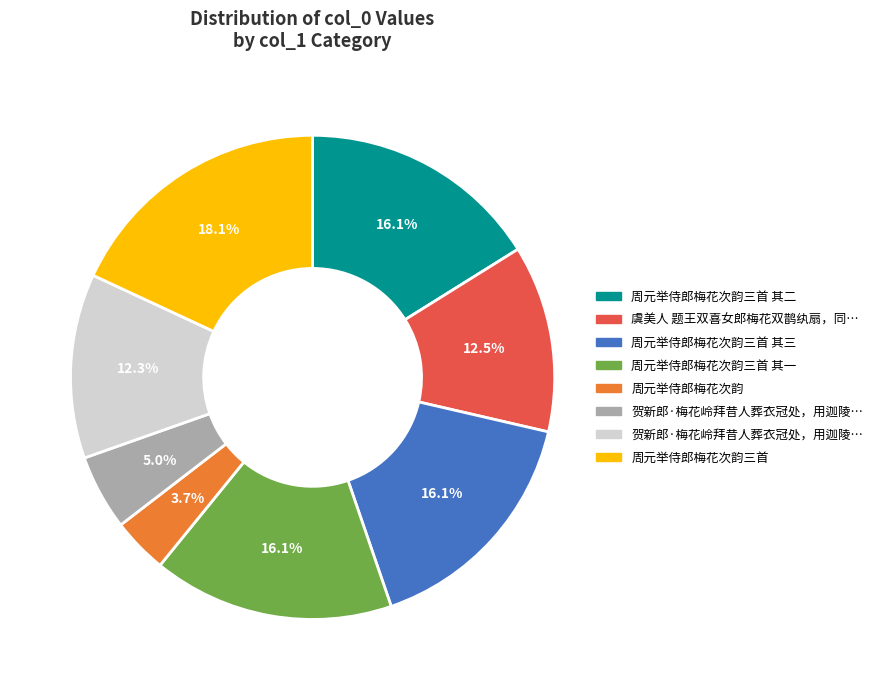

Is there any slice that represents more than half of the pie?

No